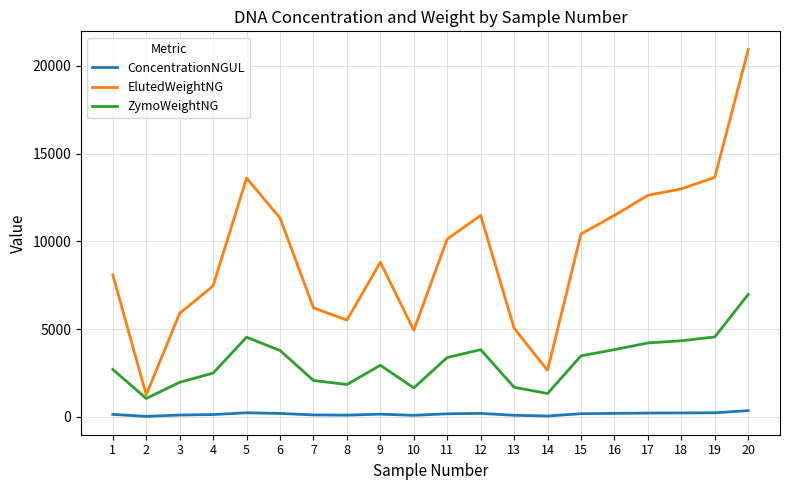

What are all the series names shown in the legend?

ConcentrationNGUL, ElutedWeightNG, ZymoWeightNG